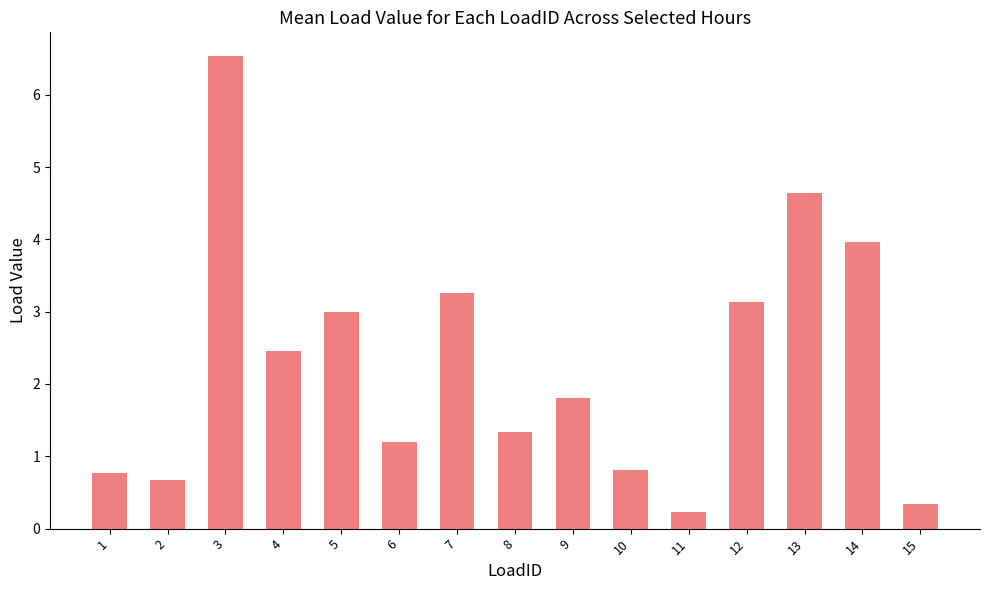

What is the sum of the values at 7 and 1?

4.0